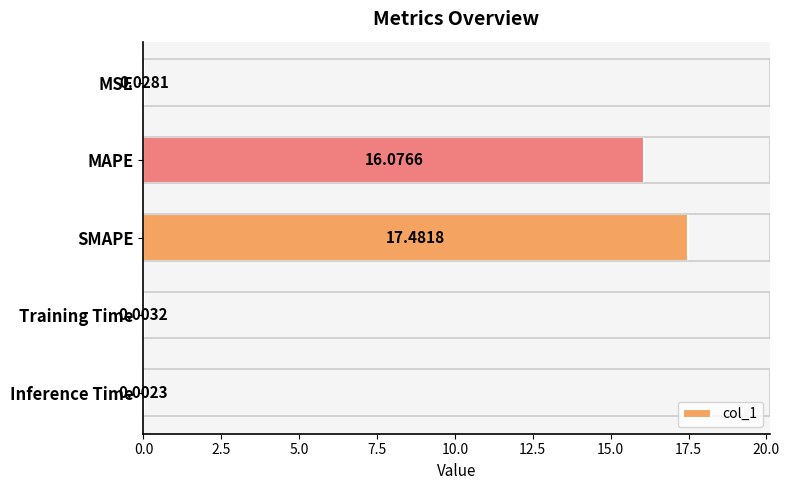

At which category does the chart reach its peak across all series?

SMAPE